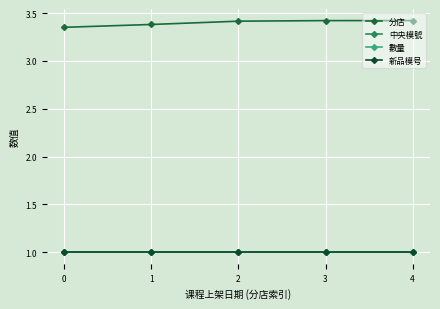

What is the total value across all series at 0?

6.4